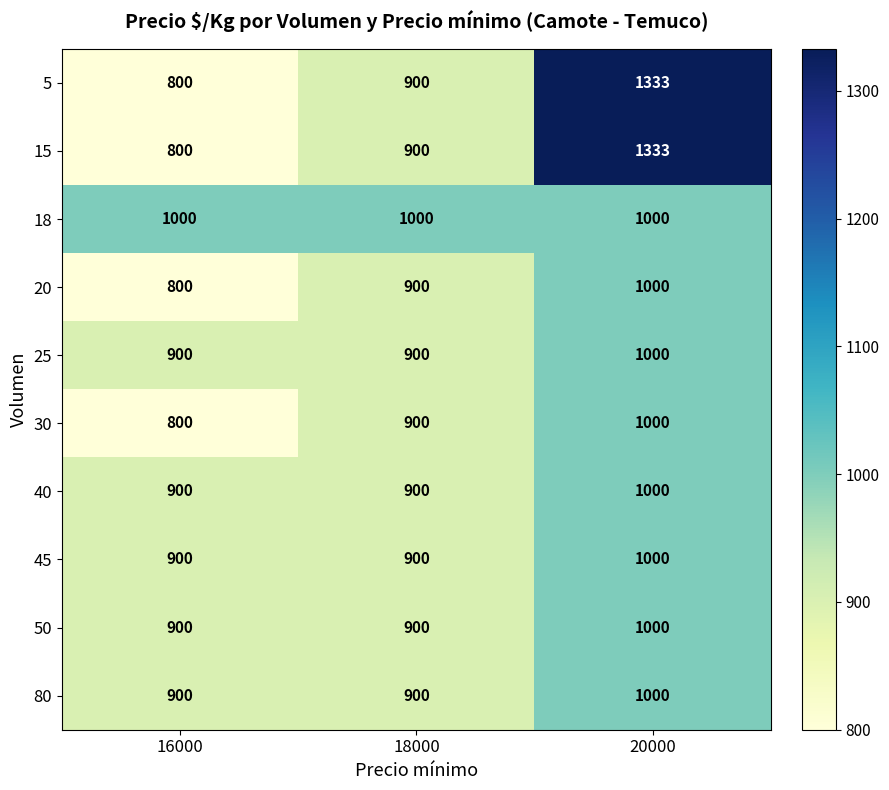

How many series are shown in this chart?

10